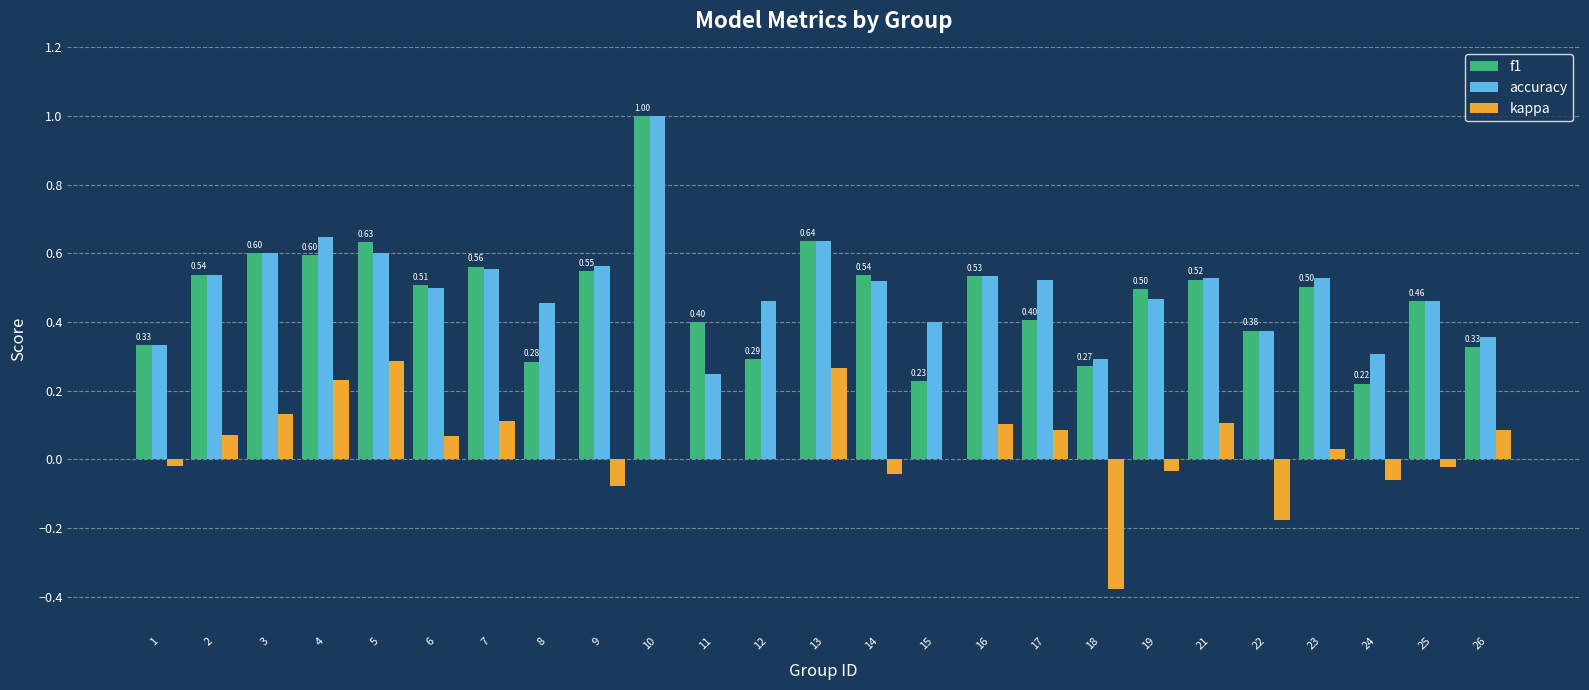

At which category is the sum across all series the highest?

10